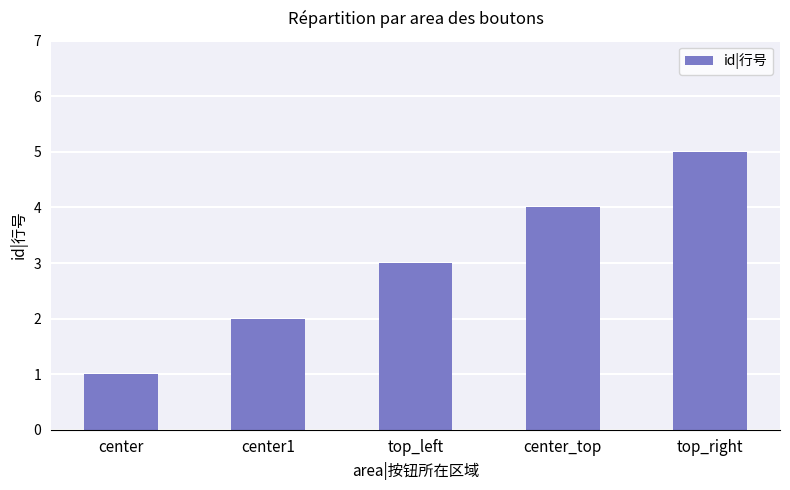

Rank the categories by value from highest to lowest.

top_right, center_top, top_left, center1, center